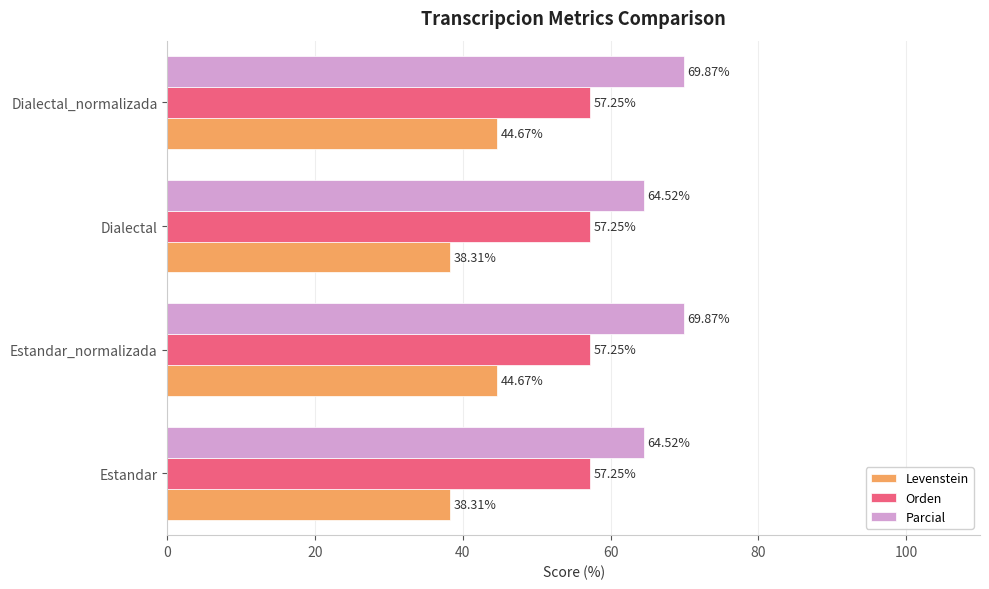

Which series changed the most between Estandar and Estandar_normalizada?

Levenstein